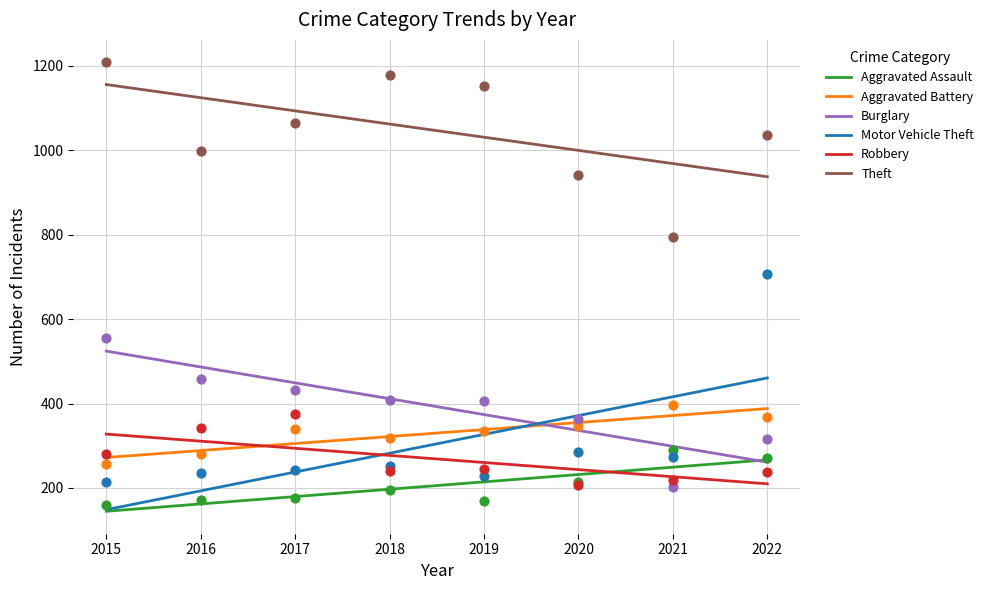

Which series has the largest Y range (max minus min)?

Motor Vehicle Theft